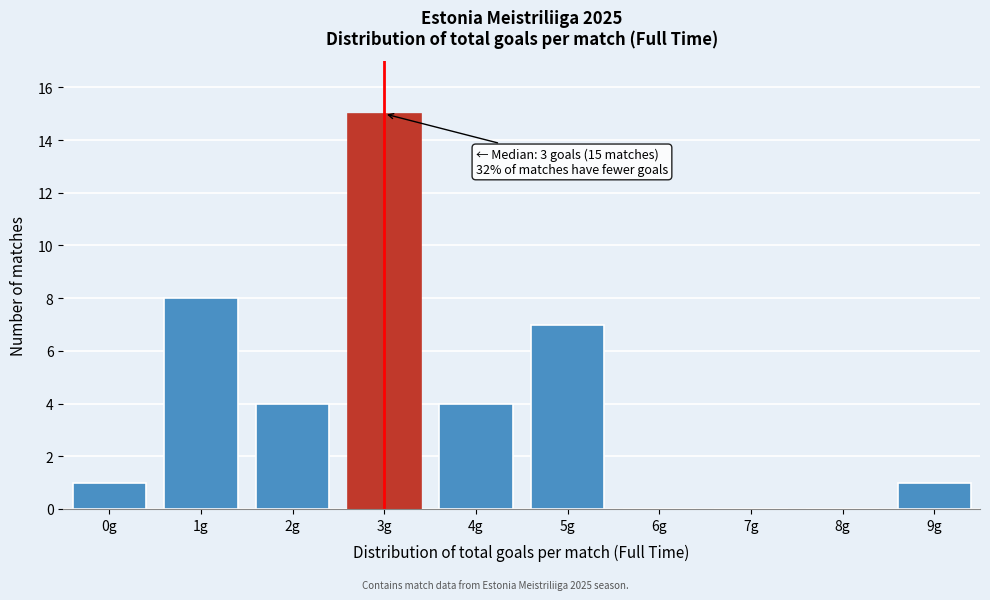

Reading right to left, what are all the values shown in this chart?

9g=1	8g=0	7g=0	6g=0	5g=7	4g=4	3g=15	2g=4	1g=8	0g=1